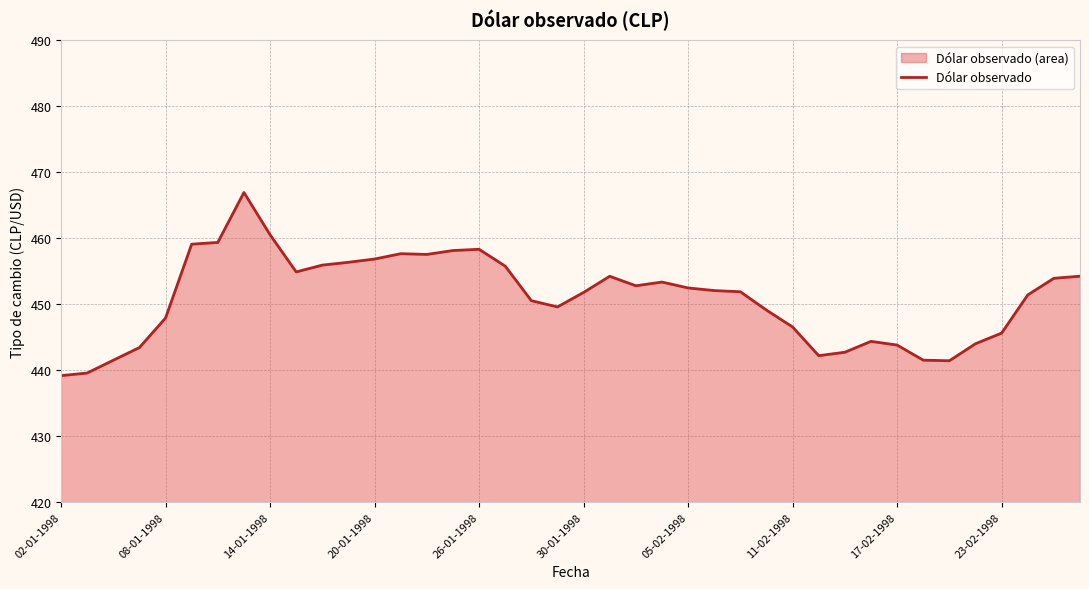

Reading left to right, list all the values displayed in this chart.

439.2	439.6	441.5	443.4	447.9	459.1	459.4	466.9	460.6	454.9	455.9	456.4	456.9	457.7	457.6	458.1	458.3	455.8	450.6	449.6	451.8	454.2	452.8	453.4	452.5	452.1	451.9	449.1	446.6	442.2	442.7	444.4	443.8	441.5	441.4	444.0	445.6	451.4	453.9	454.3